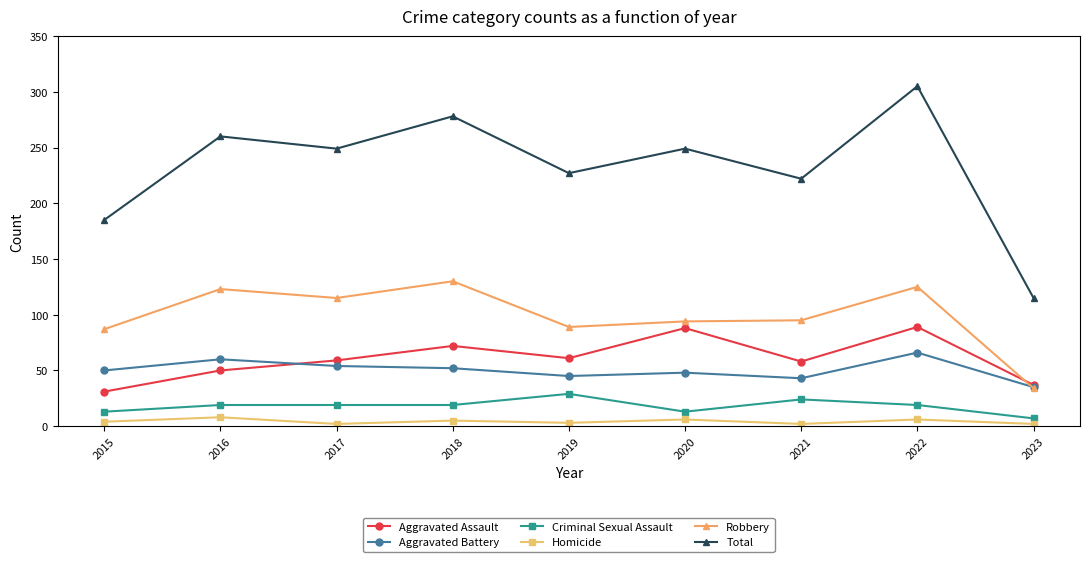

What is the difference between the highest and lowest values at 2022?

299